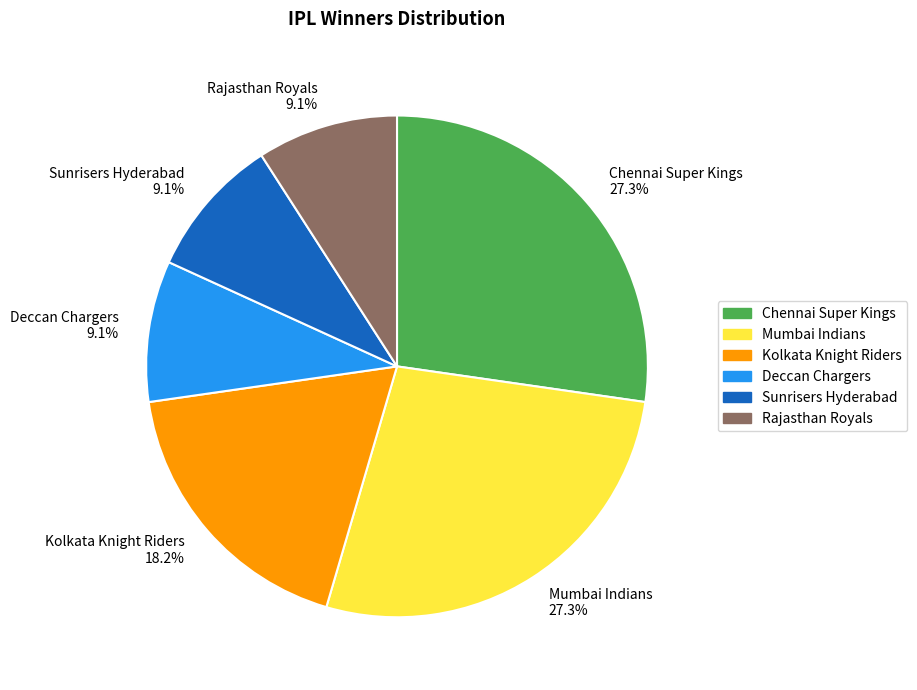

Is there a majority slice in this chart?

No